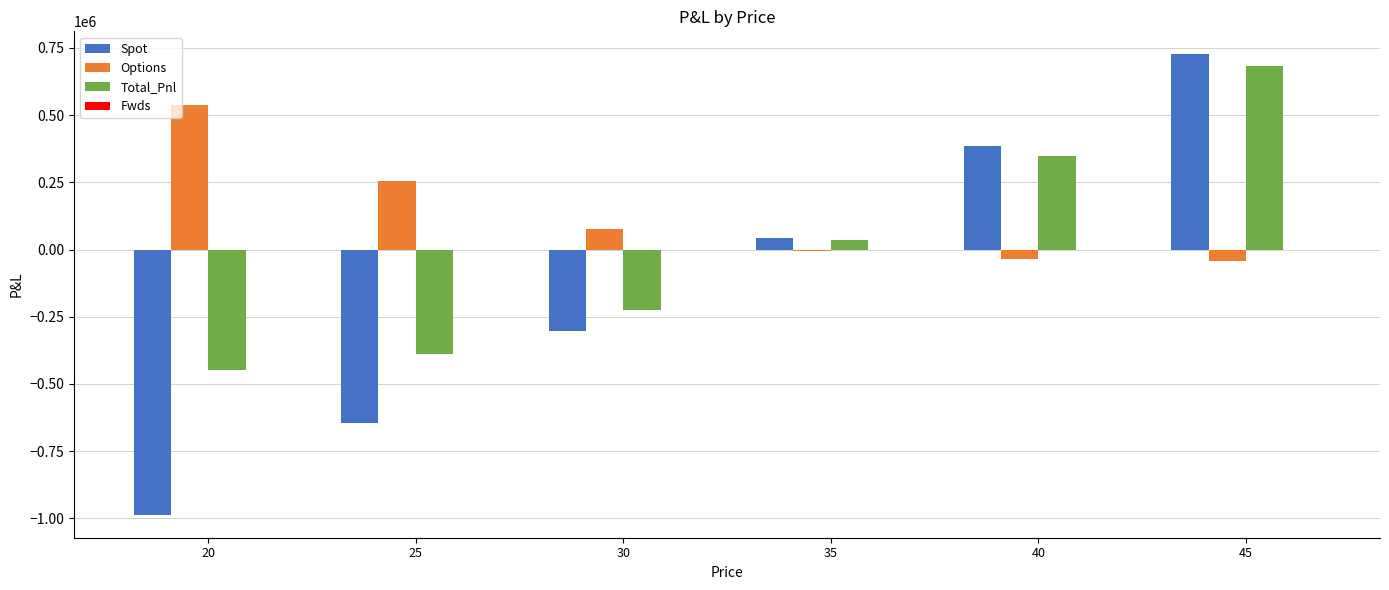

Between 25 and 40, which series saw the biggest shift?

Spot